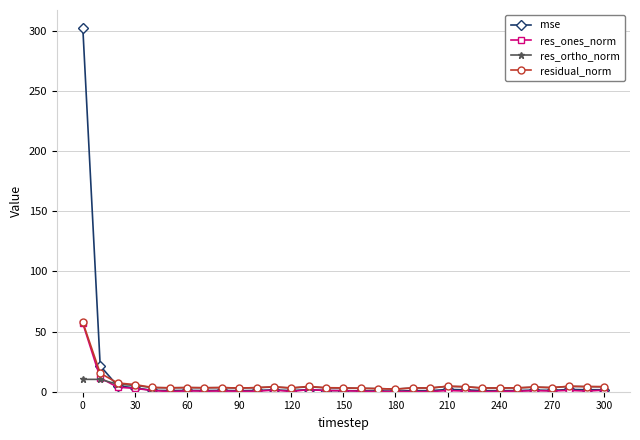

What is the maximum value for mse?

302.0